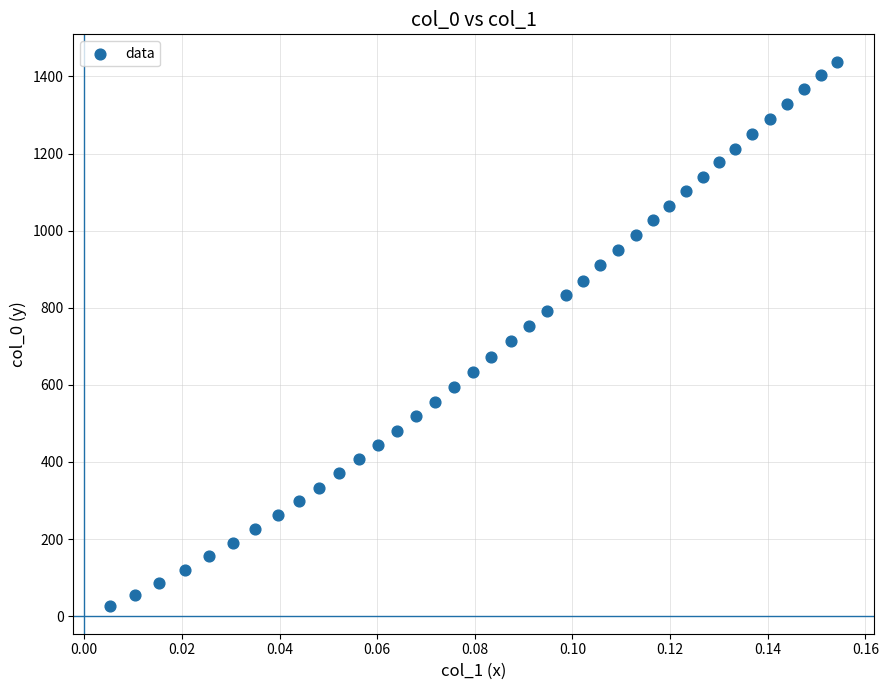

What is the range of Y values (max minus min)?

1413.5